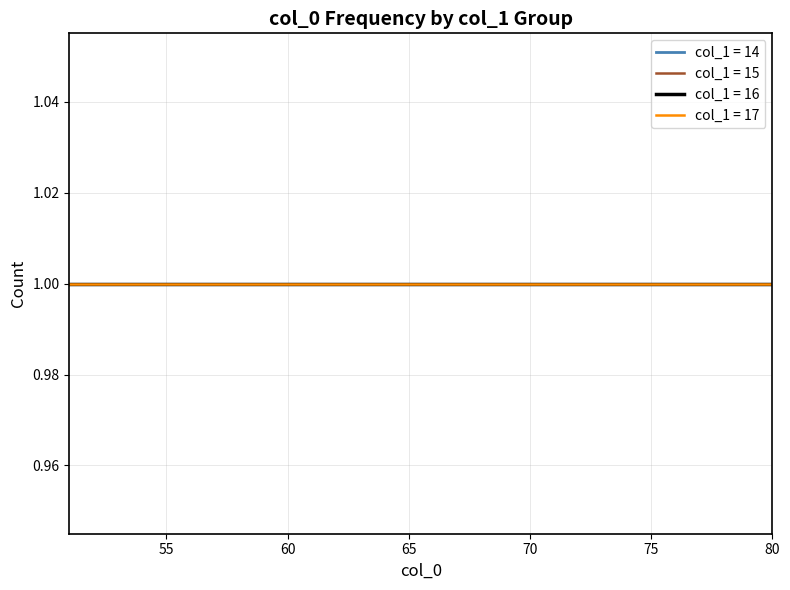

Does the chart display data point markers on the line(s)?

No